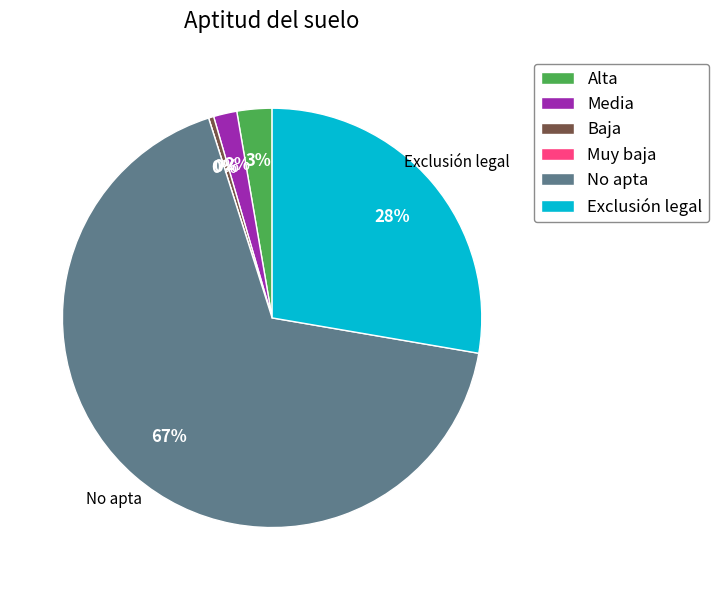

Which slice is the largest?

No apta